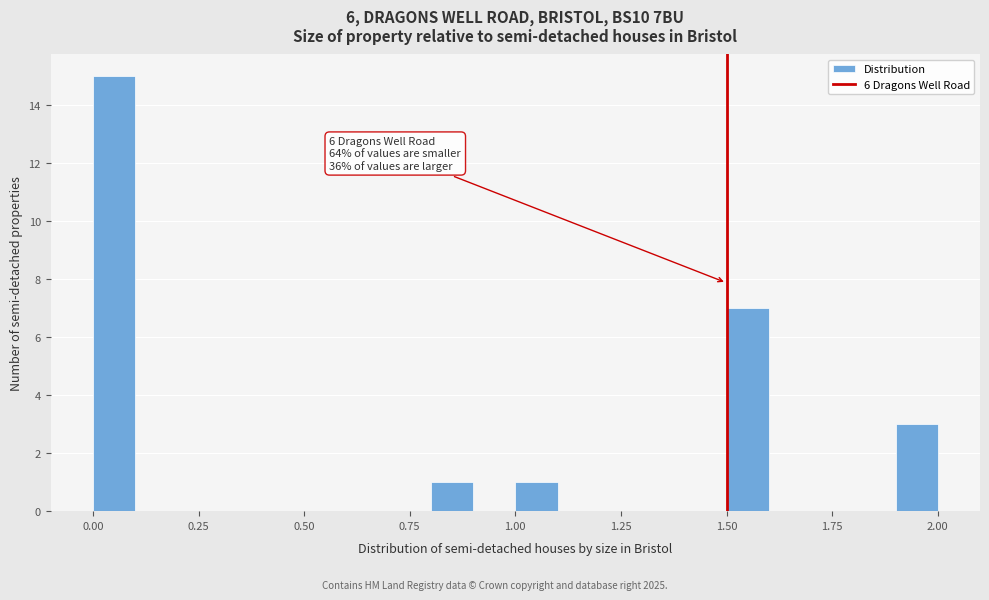

Read against the x-axis, roughly where is the centre of the tallest bar?

0.05